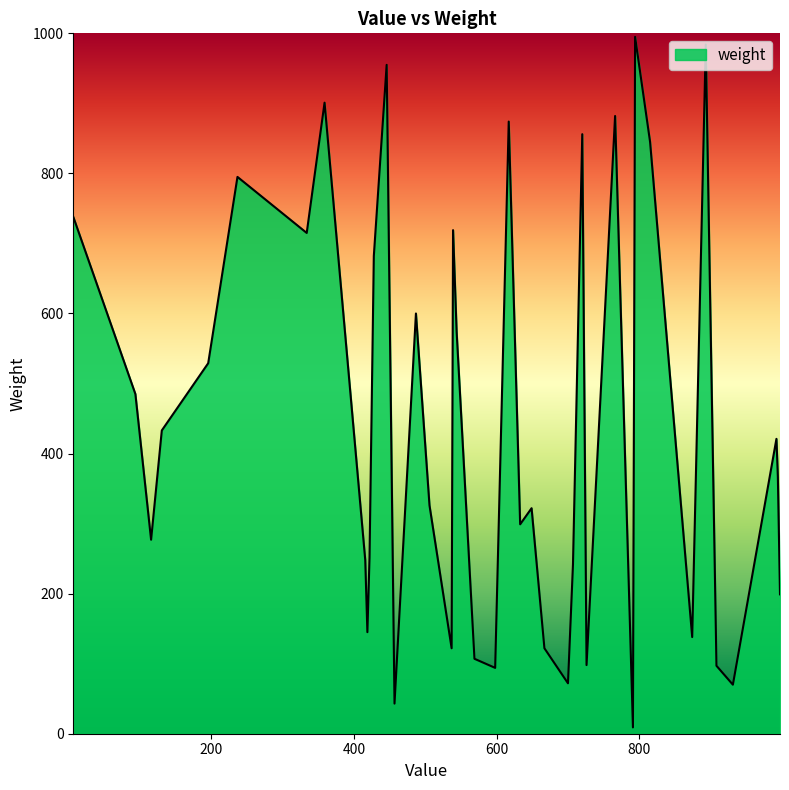

What is the difference between the maximum and minimum values?

986